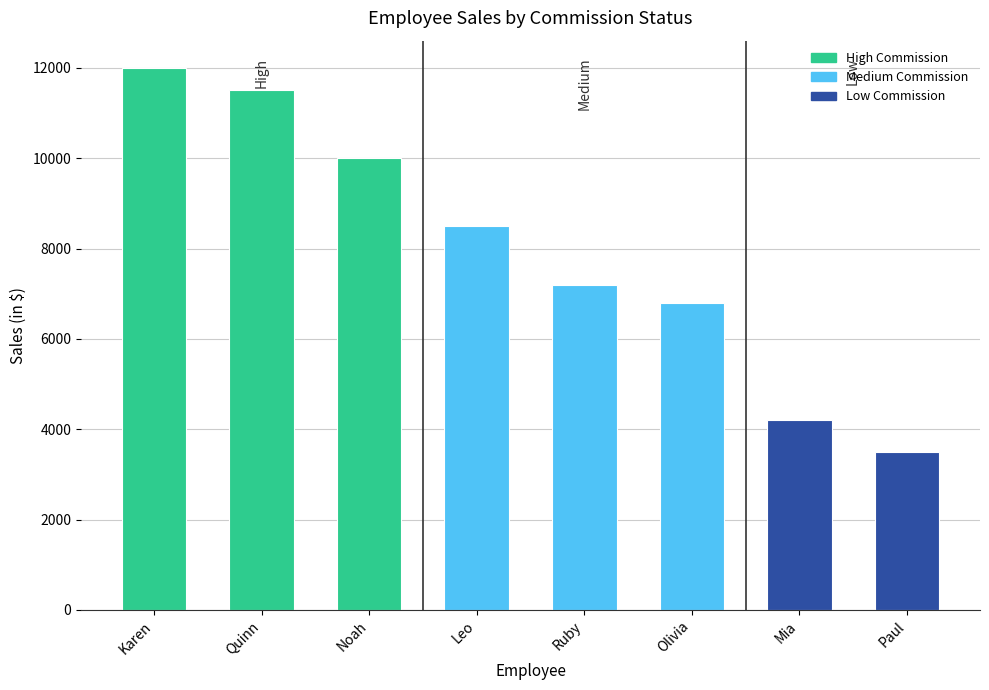

What position from the right is Olivia?

3